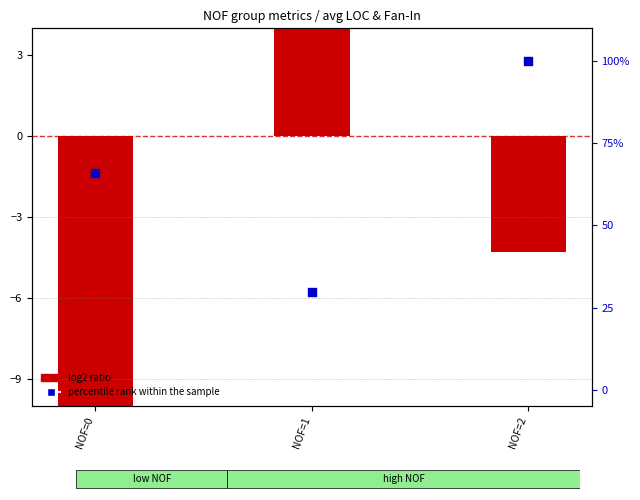

Which series has the widest spread of Y values?

percentile rank within the sample